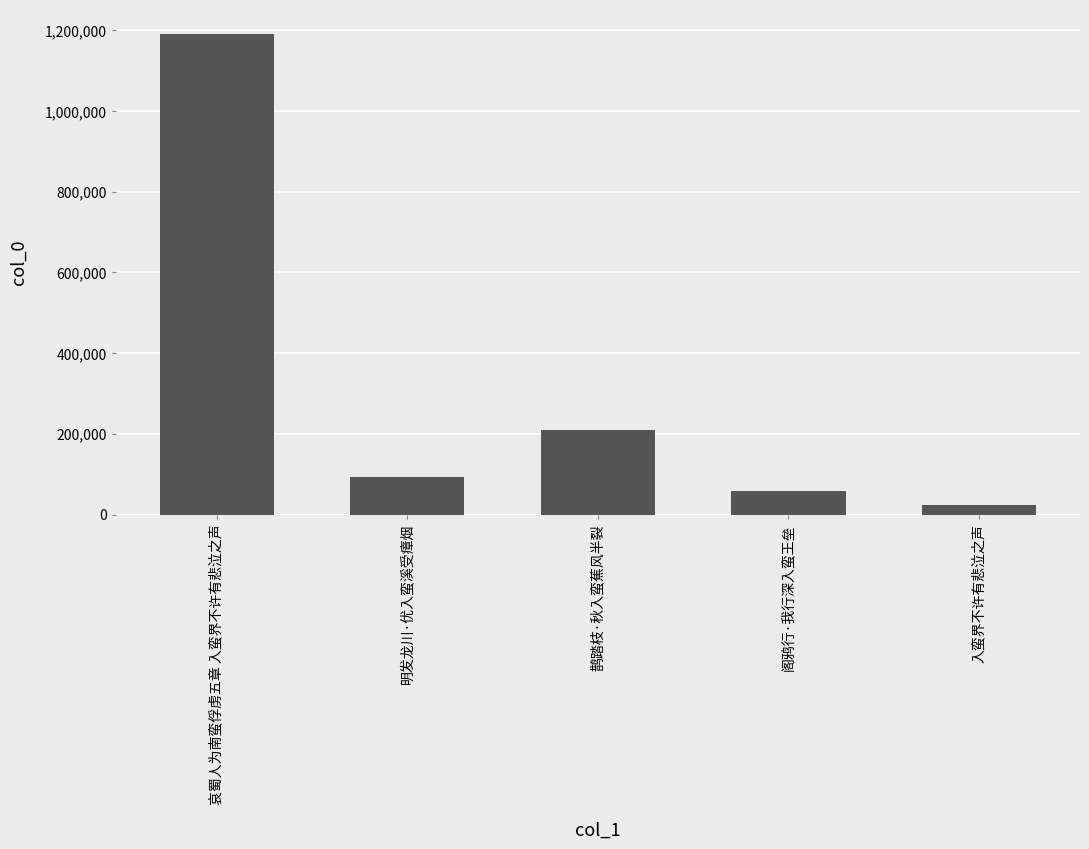

At which label does the data first exceed 92871?

哀蜀人为南蛮俘虏五章 入蛮界不许有悲泣之声